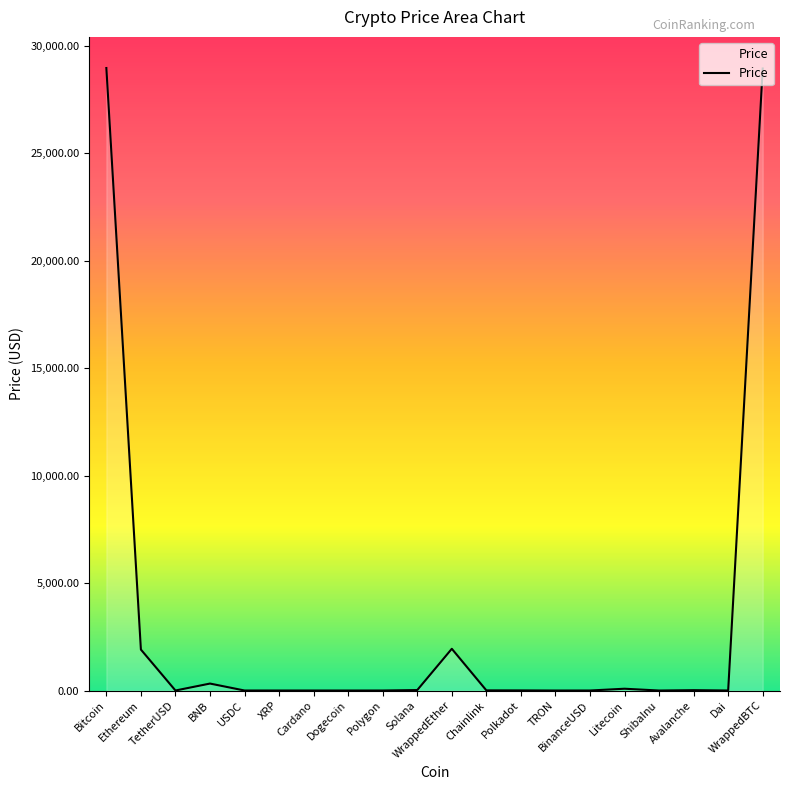

What position from the left is Solana?

10